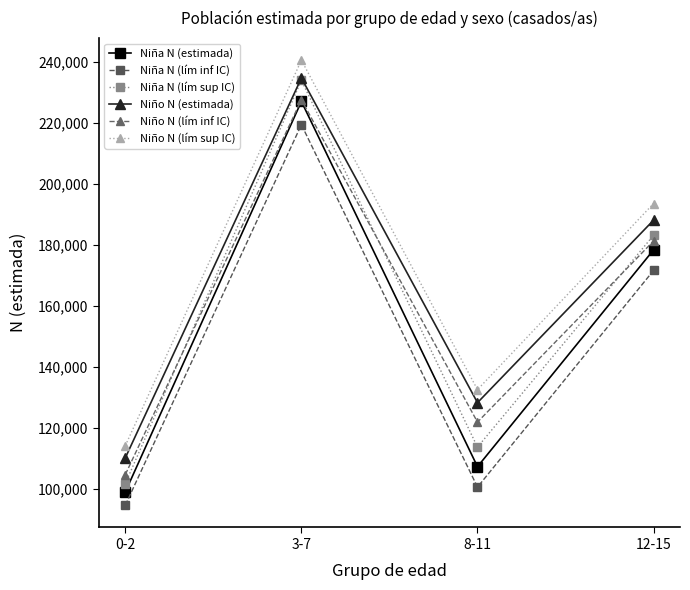

How many categories are shown in the chart?

4